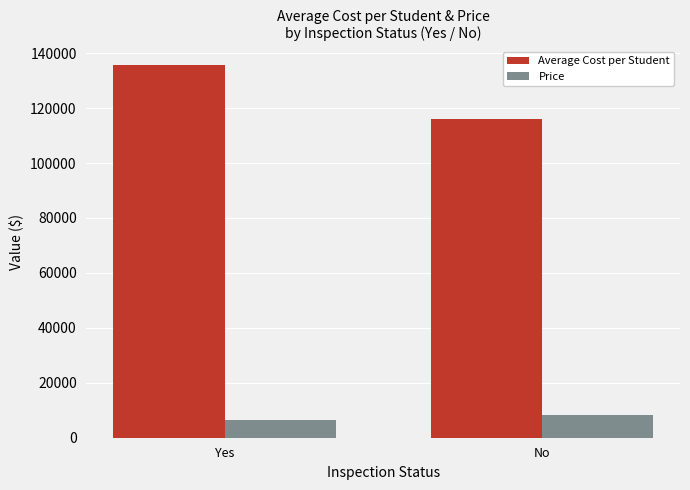

Does the chart contain stacked bars?

No